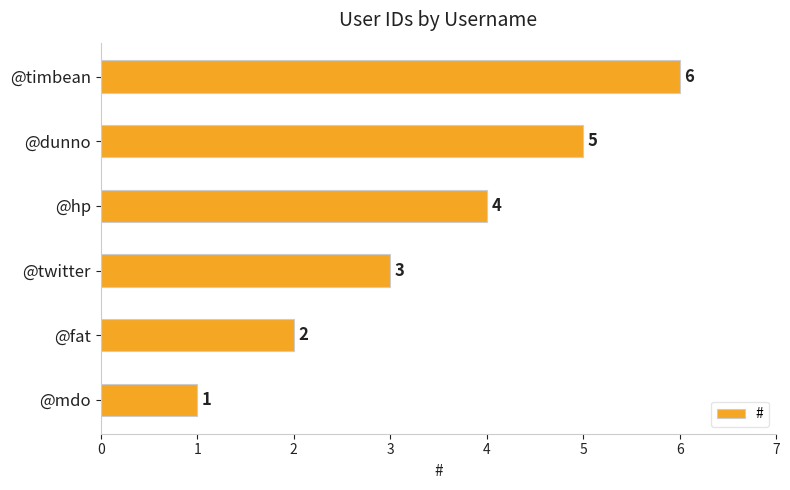

Approximately how many times larger is the value at @dunno compared to @fat?

2.5